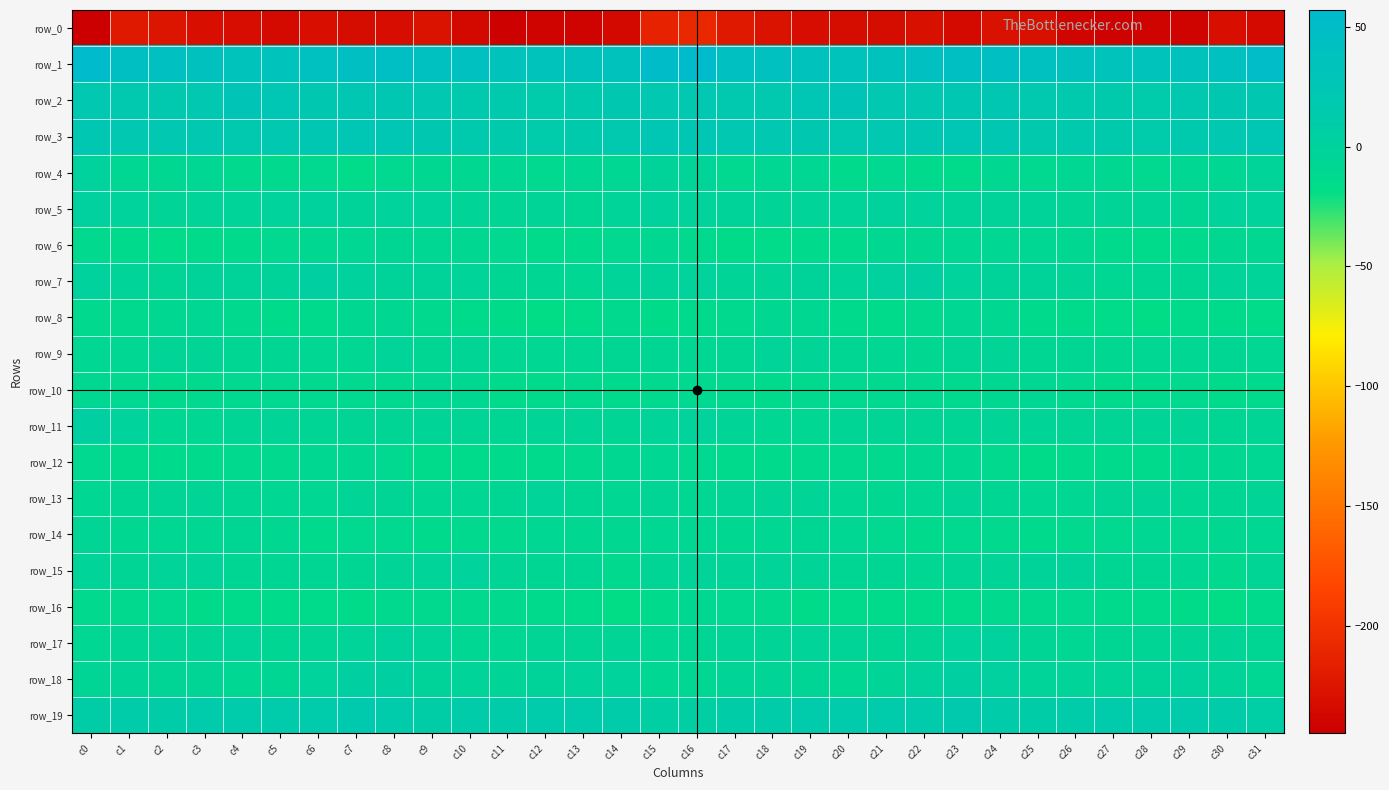

List the series in order of their peak value, lowest first.

row_0, row_16, row_10, row_8, row_12, row_6, row_14, row_13, row_9, row_15, row_4, row_17, row_5, row_11, row_7, row_18, row_19, row_3, row_2, row_1